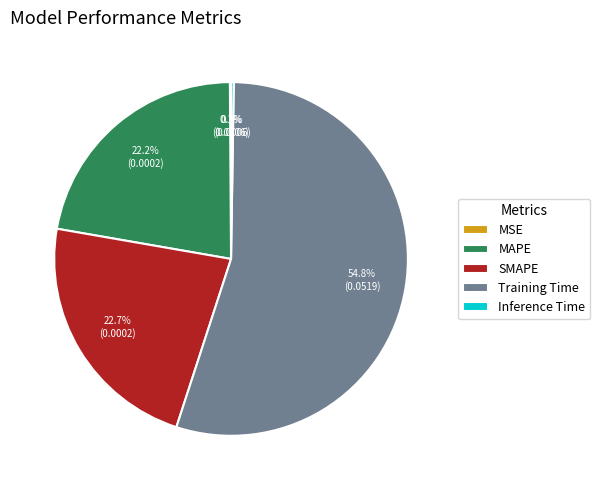

What is the largest slice in the pie chart?

Training Time